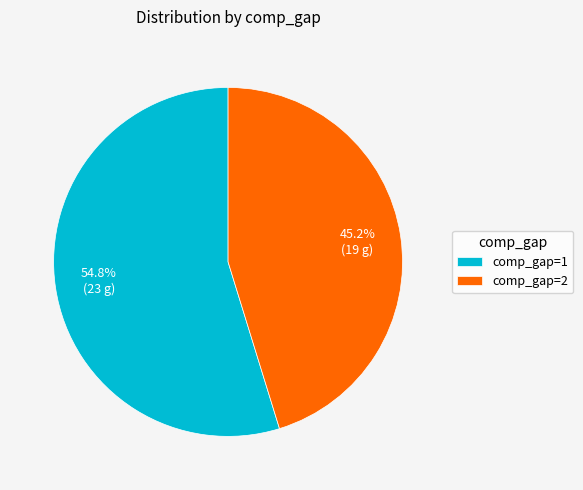

Does comp_gap=2 account for over 50% of the chart?

No